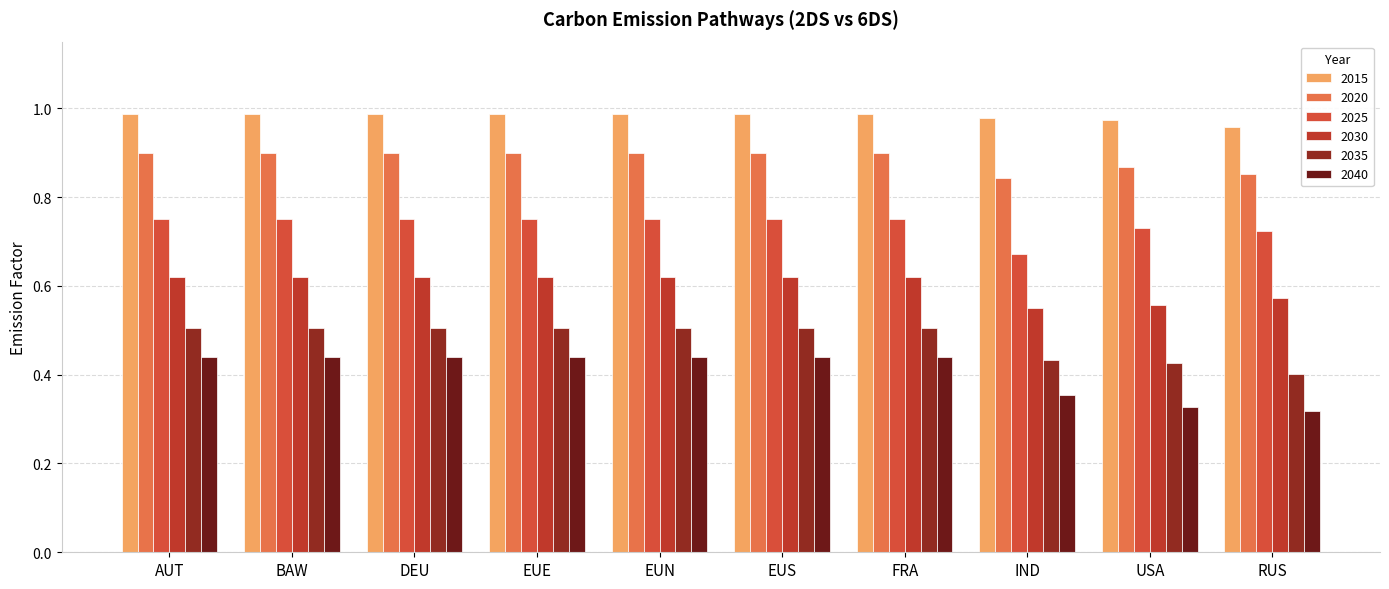

The 2020 series shows 0.9 at USA. True or false?

True